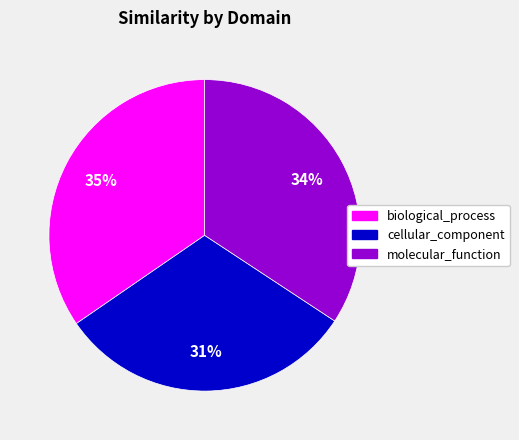

To the nearest percent, what percentage of the pie is molecular_function?

34%